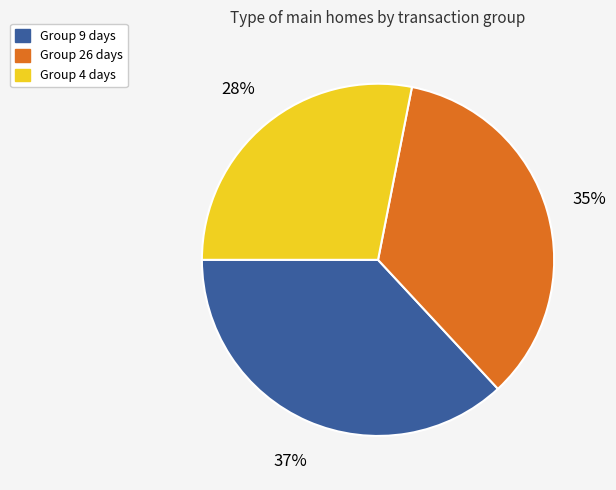

Rank the categories by value from lowest to highest.

Group 4 days, Group 26 days, Group 9 days